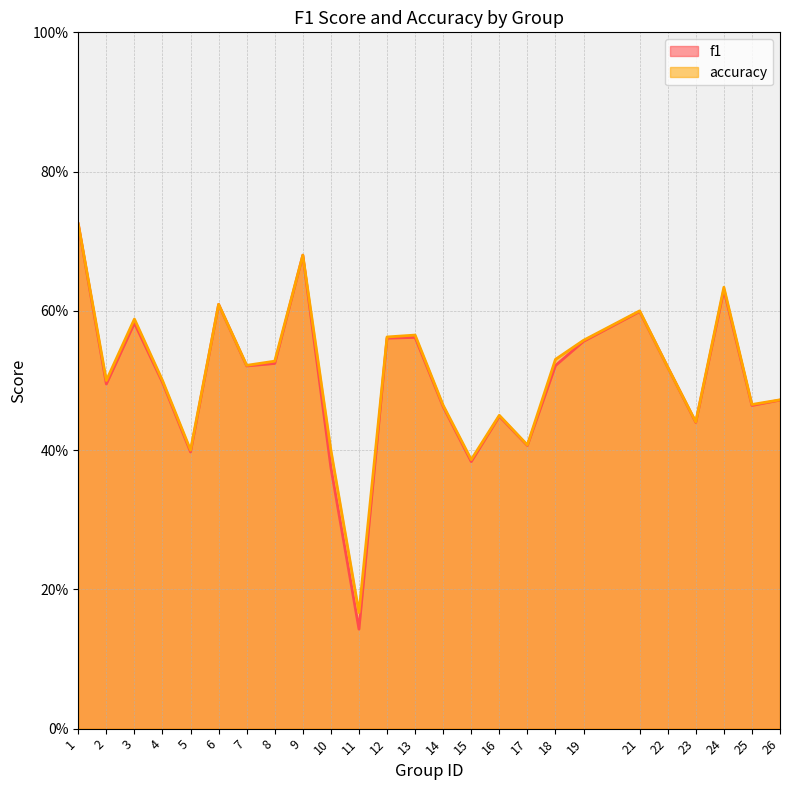

At 16, list the series in order from smallest to largest.

f1, accuracy